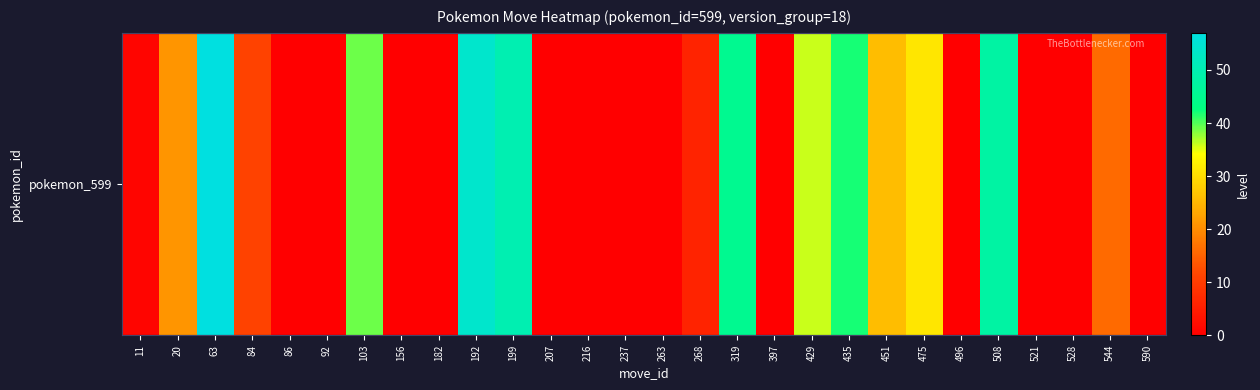

What value does the data have at 20?

21